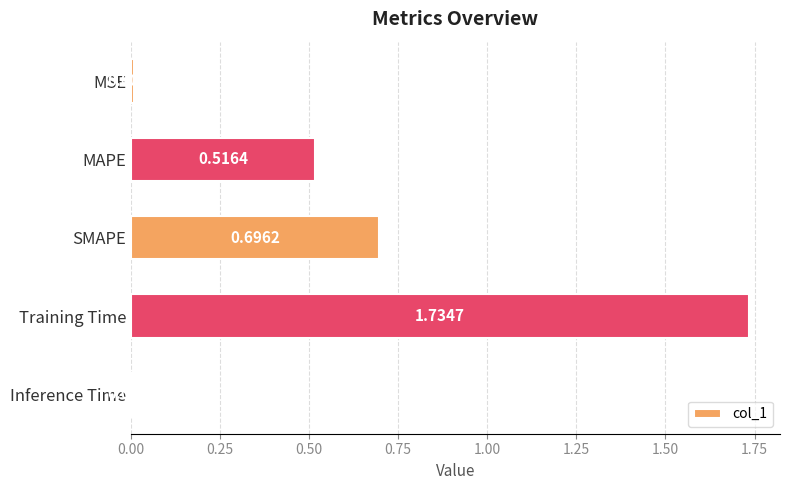

What is the sum of the values at SMAPE and MAPE?

1.2